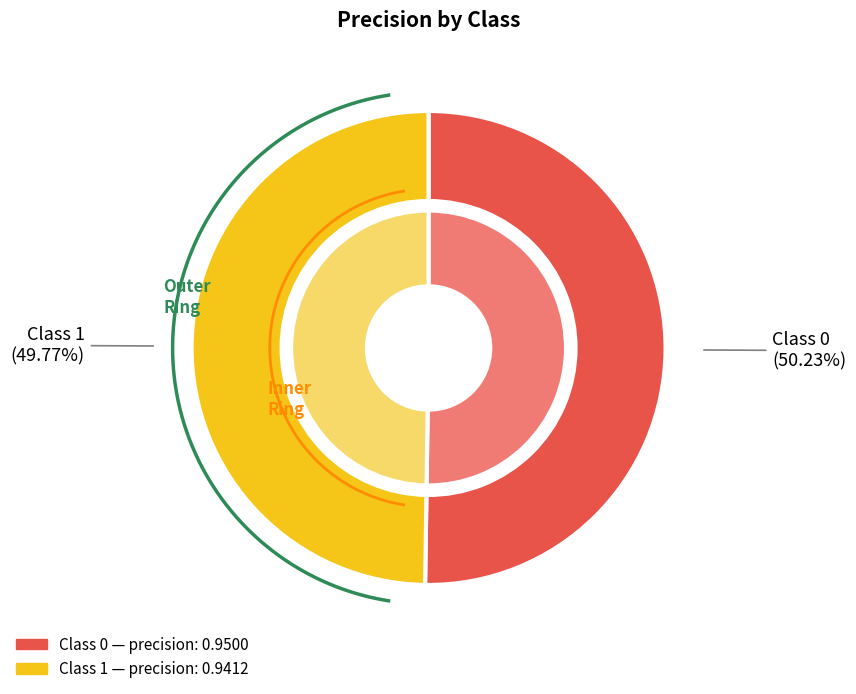

Do 1 and 0 together represent more than half of the pie?

Yes